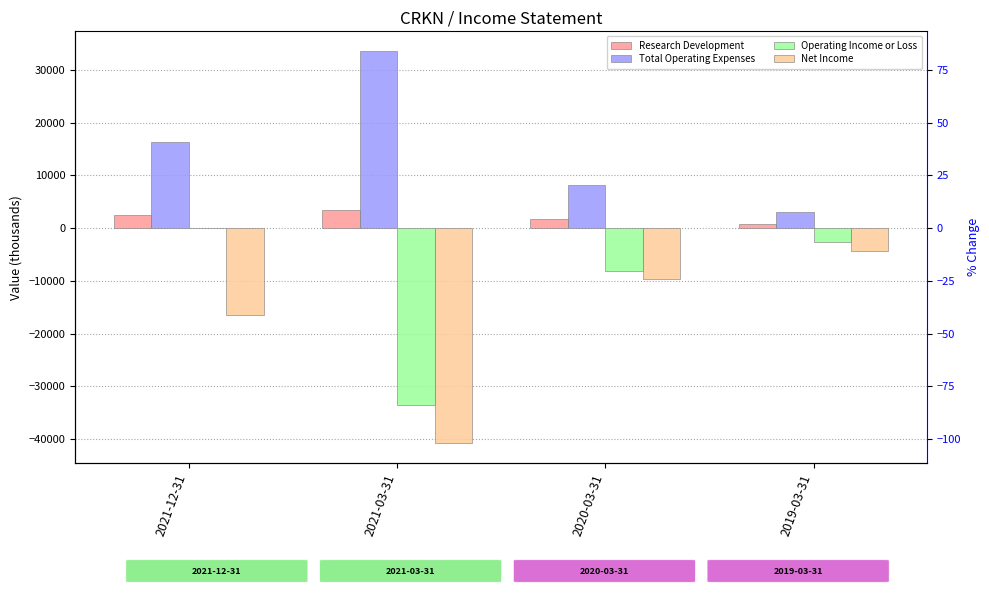

Reading left to right, extract all data points from this chart.

Research Development: 2021-12-31=2500	2021-03-31=3500	2020-03-31=1800	2019-03-31=700
Total Operating Expenses: 2021-12-31=16400	2021-03-31=33600	2020-03-31=8200	2019-03-31=3100
Operating Income or Loss: 2021-12-31=0	2021-03-31=-33600	2020-03-31=-8100	2019-03-31=-2600
Net Income: 2021-12-31=-16500	2021-03-31=-40800	2020-03-31=-9600	2019-03-31=-4300